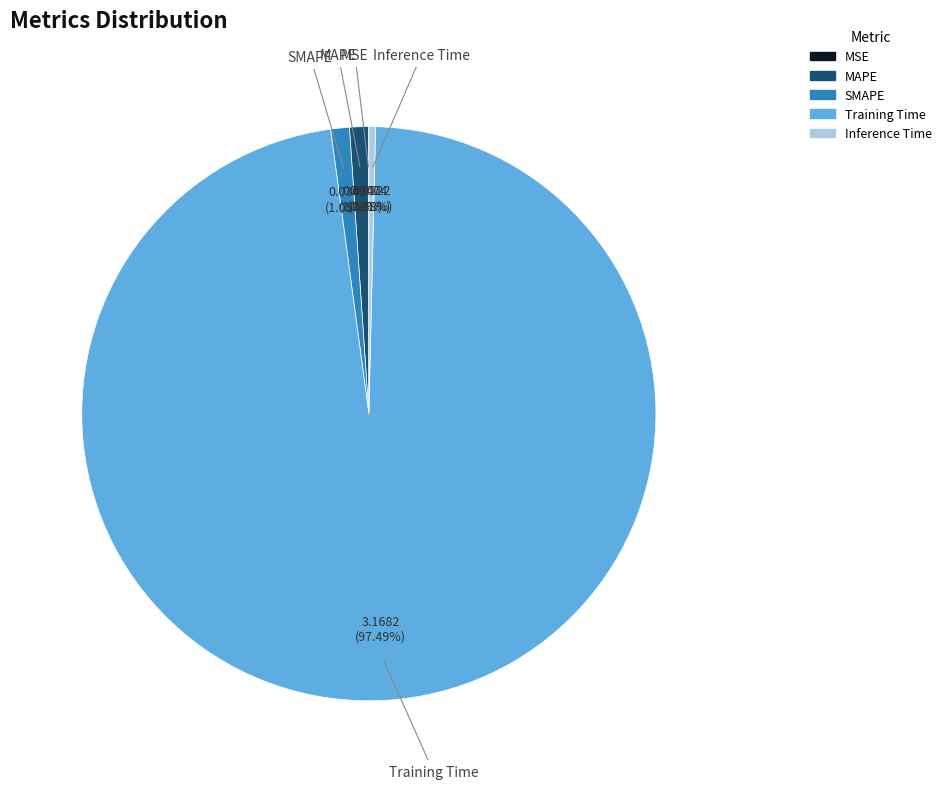

Which has a higher value, Training Time or Inference Time?

Training Time